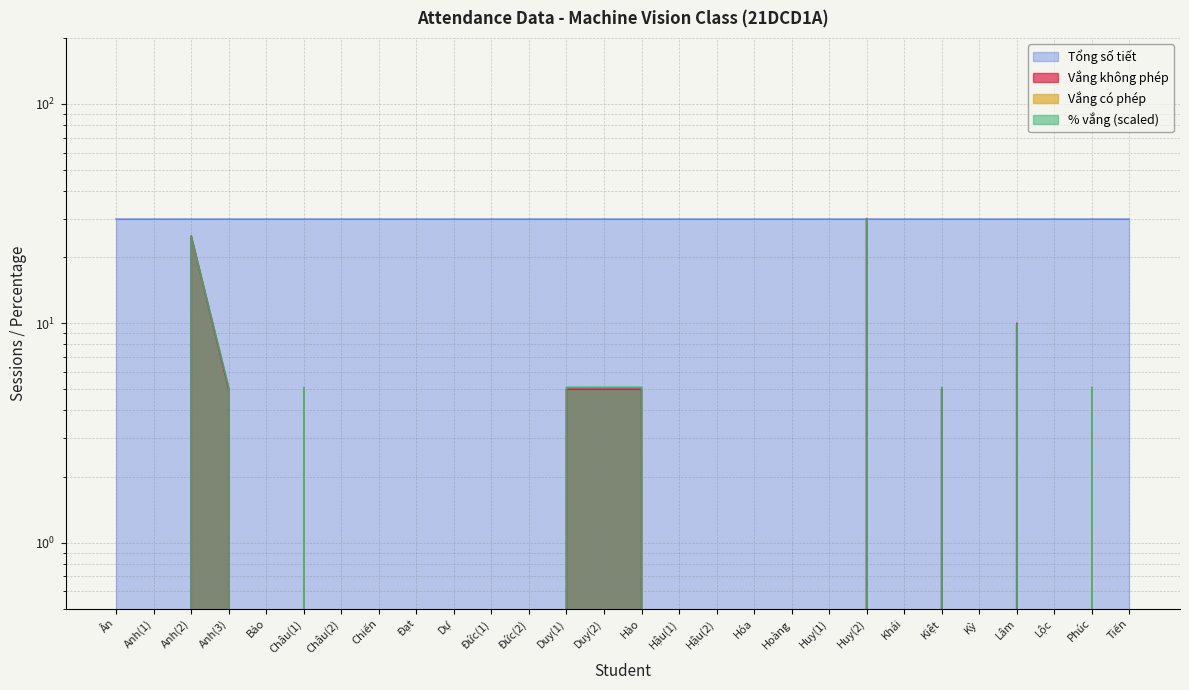

At how many categories does at least one series exceed 4?

10